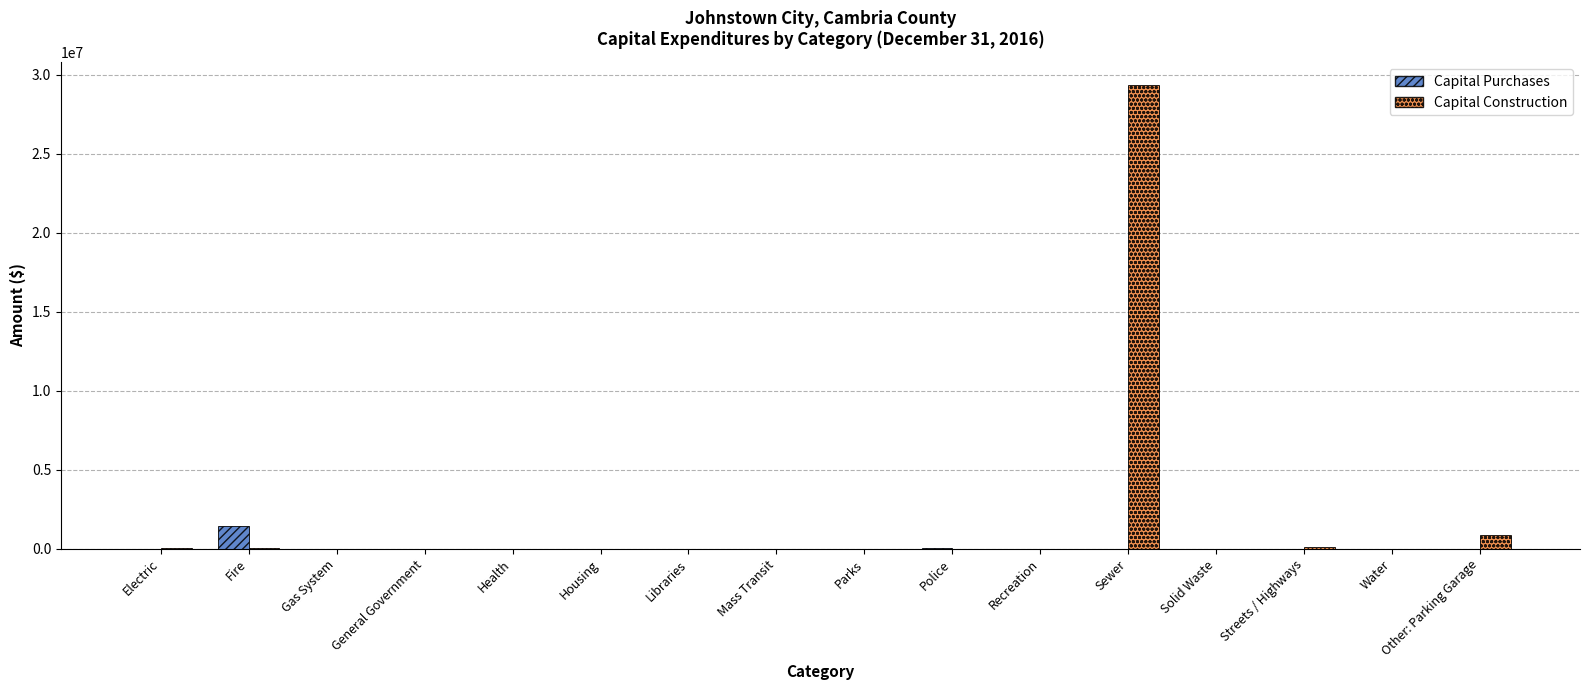

What is the sum of all Capital Construction values?

30469688